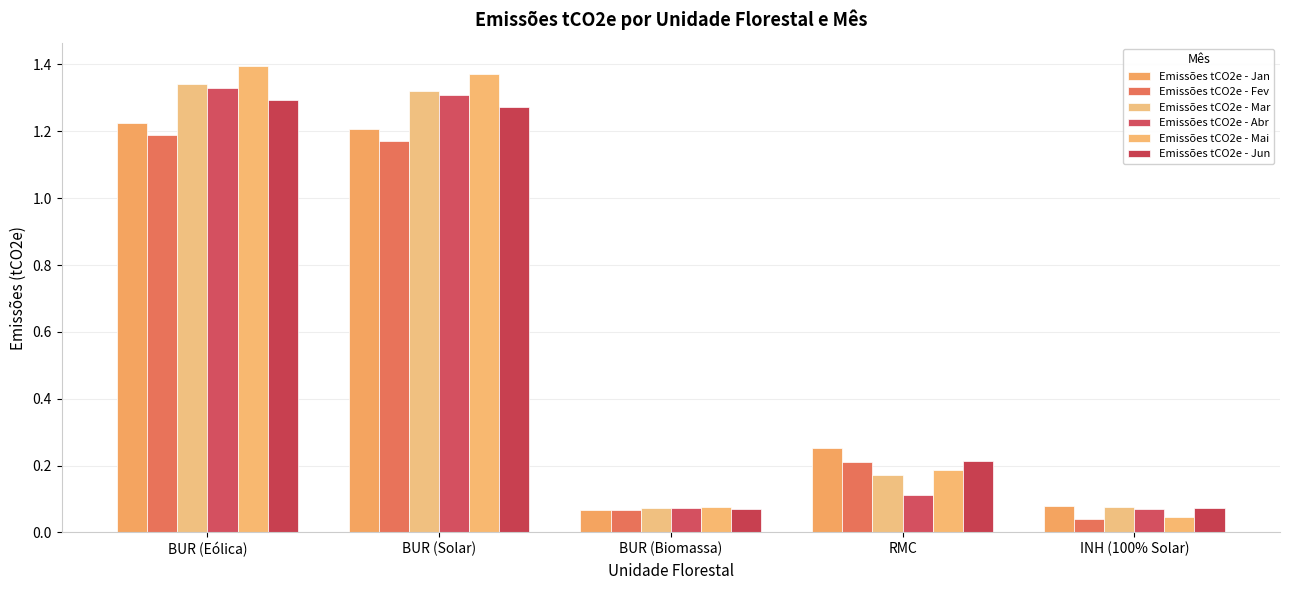

What is the average value of the Emissões tCO2e - Jun series?

0.6